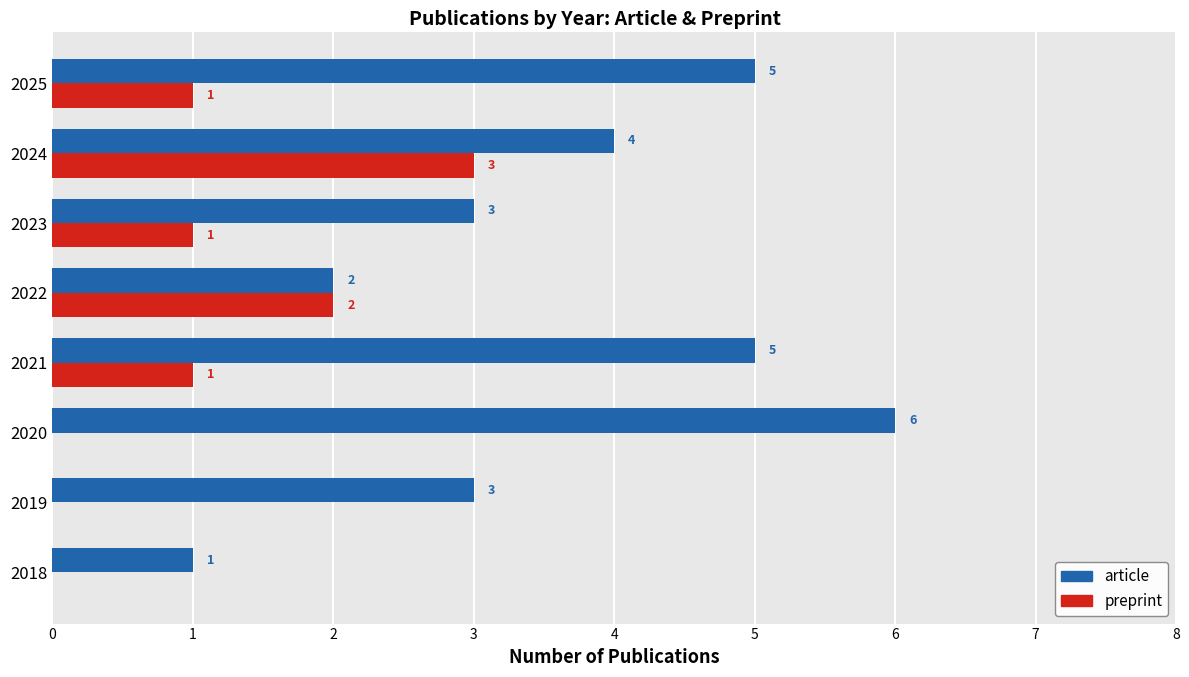

What is the sum of the preprint values at 2021 and 2022?

3